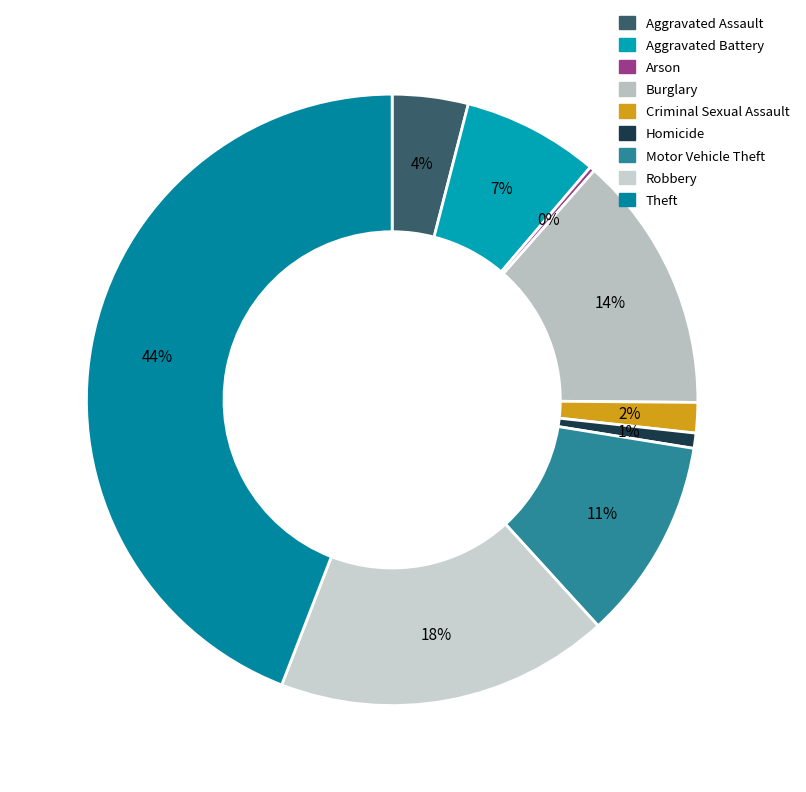

To the nearest percent, what percentage of the pie is Burglary?

14%